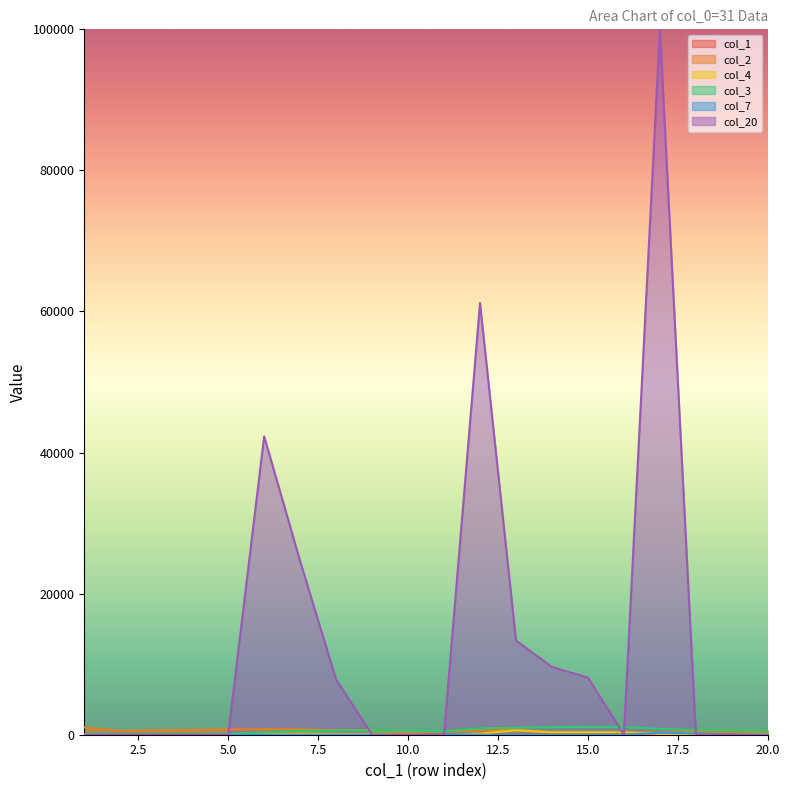

What is the sum of all col_20 values?

266950